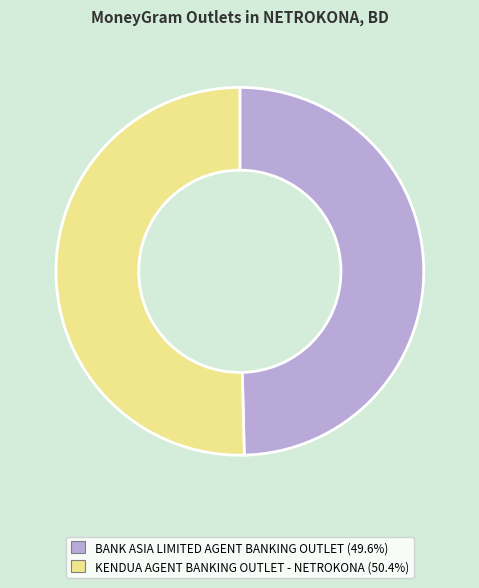

How many segments does this pie chart have?

2